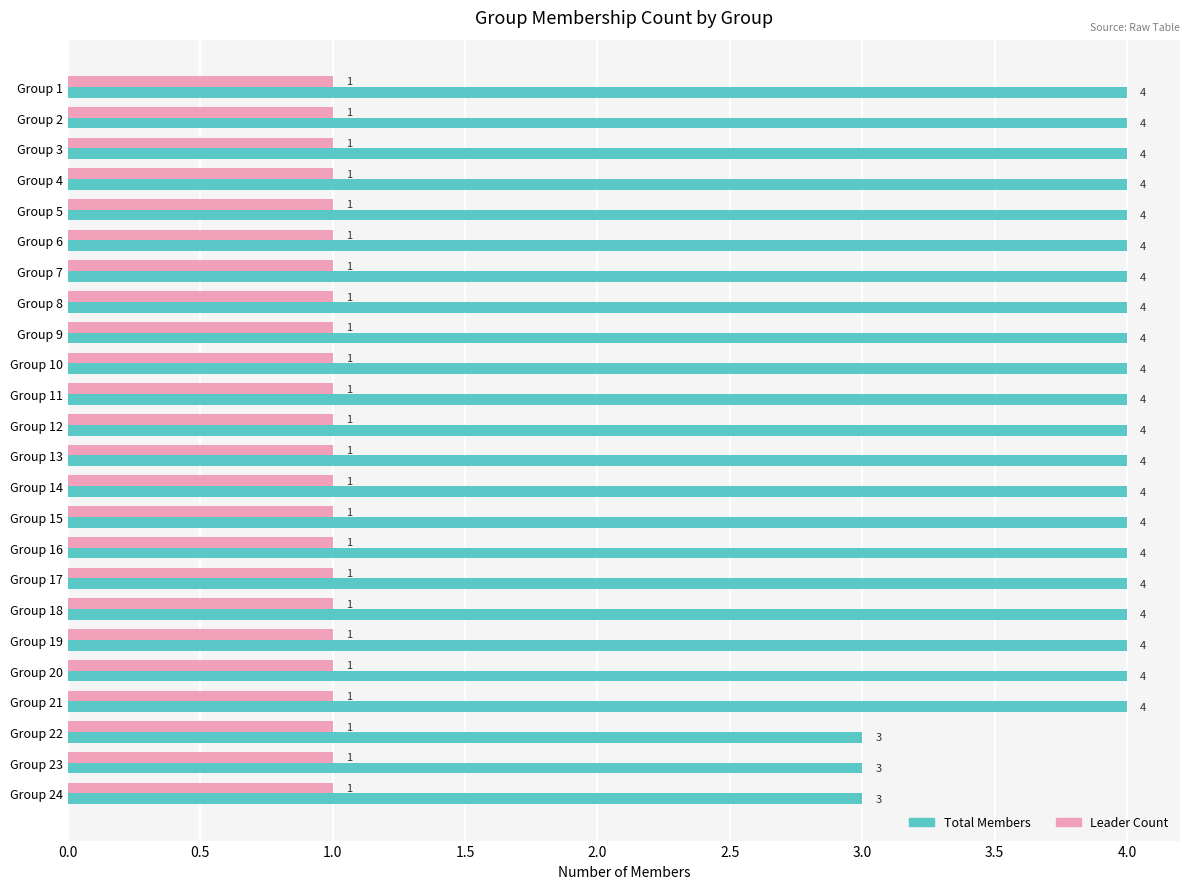

List the series in order of their peak value, lowest first.

Leader Count, Total Members